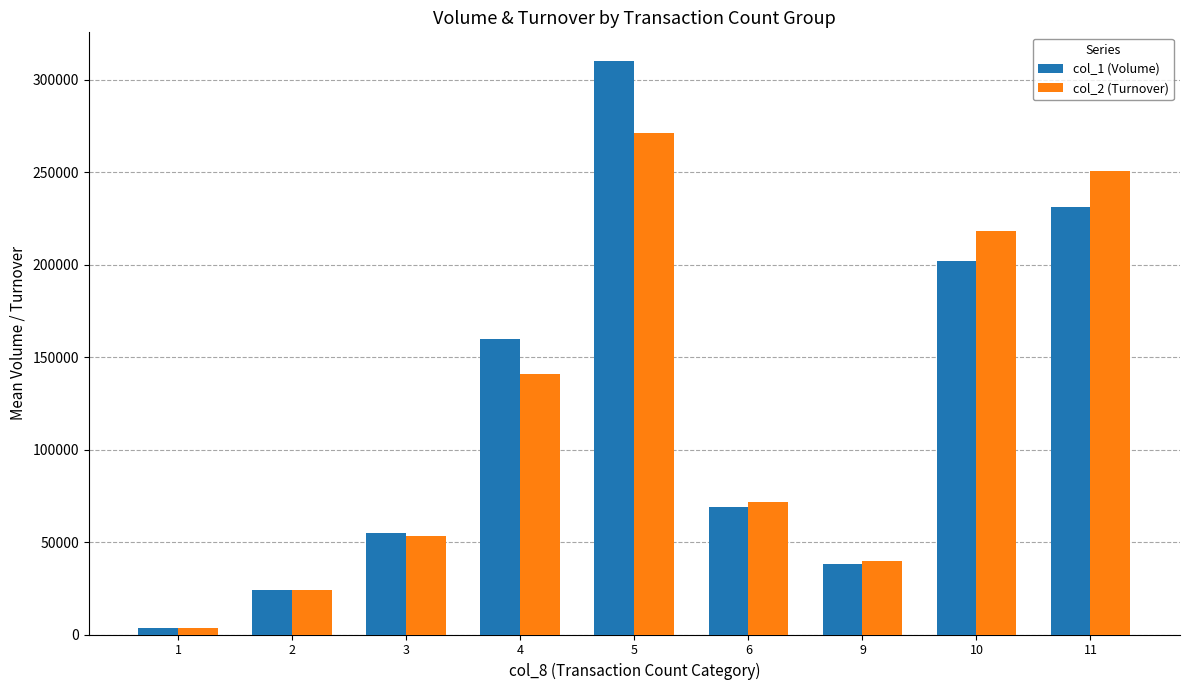

At how many categories does at least one series exceed 230004?

2